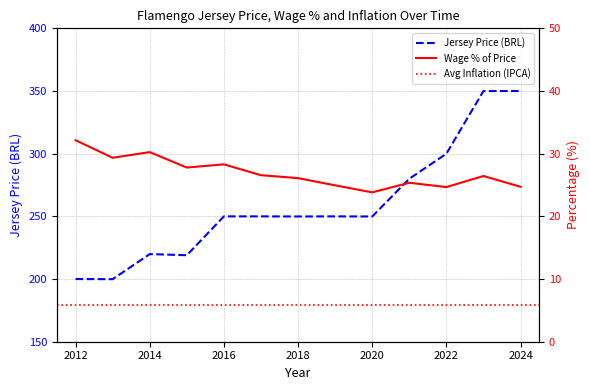

Is this an area chart (filled region under the line)?

No